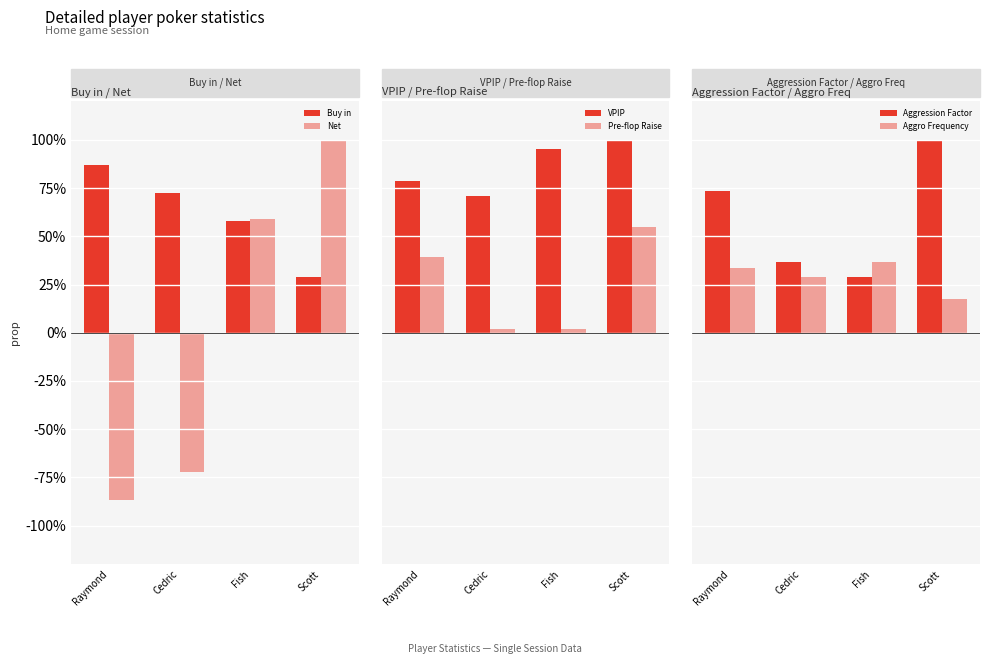

What is the sum of the VPIP values at Raymond and Cedric?

149.8